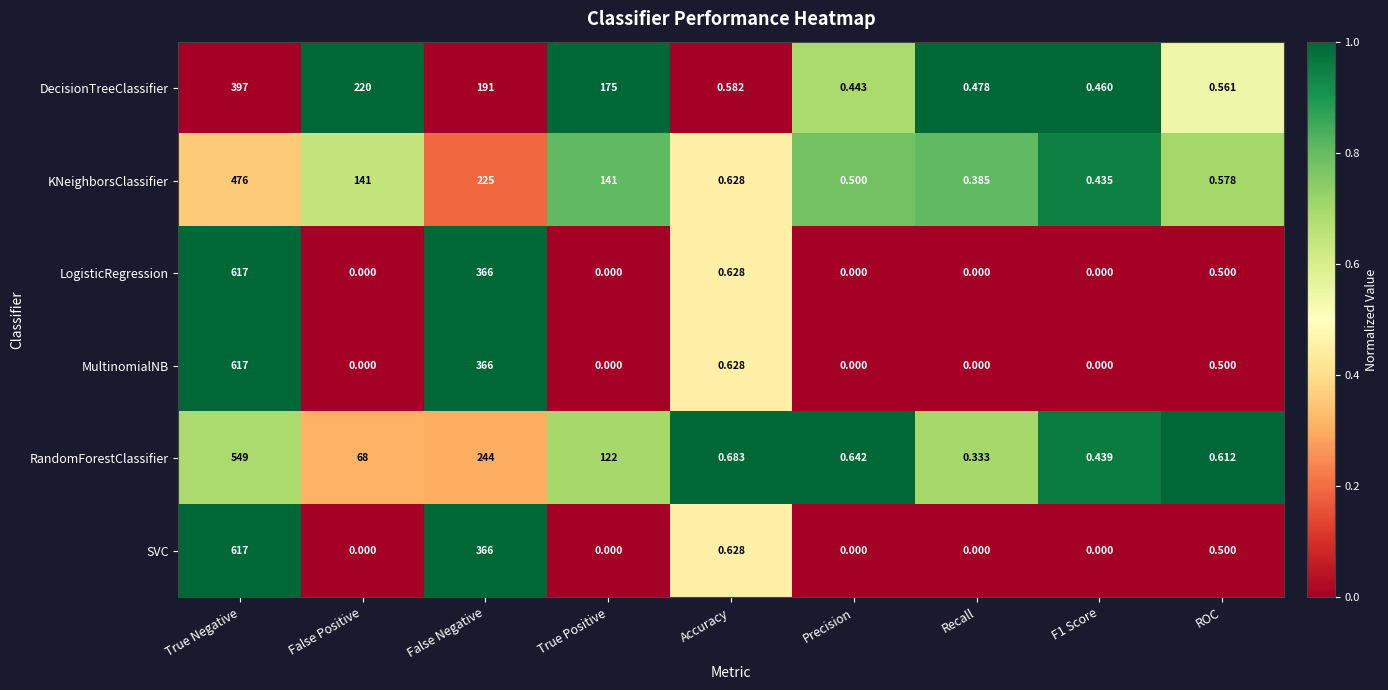

Where is DecisionTreeClassifier nearest to the value 198?

False Negative